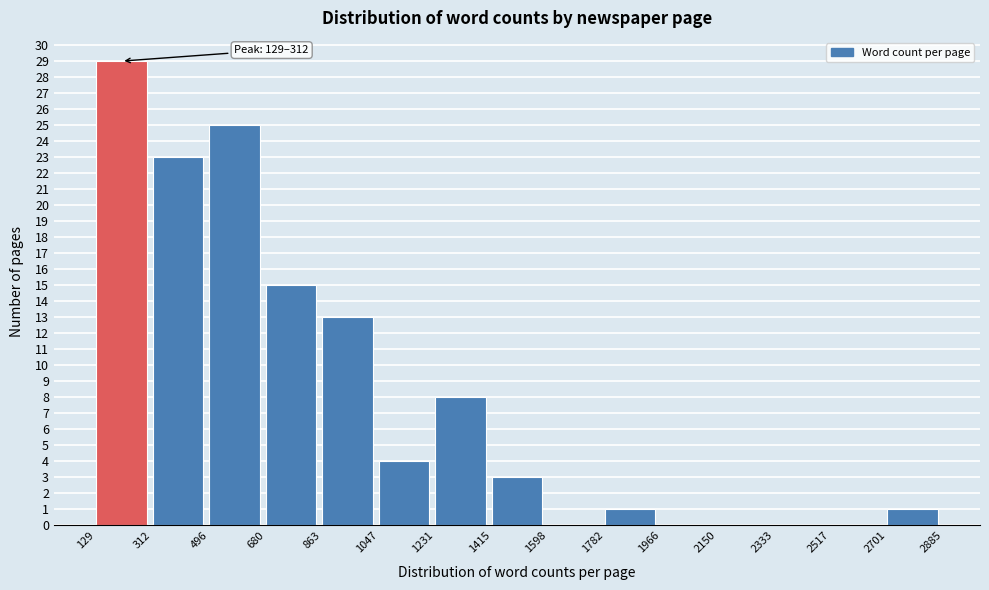

Over which range of the x-axis is the bar tallest?

129 to 312